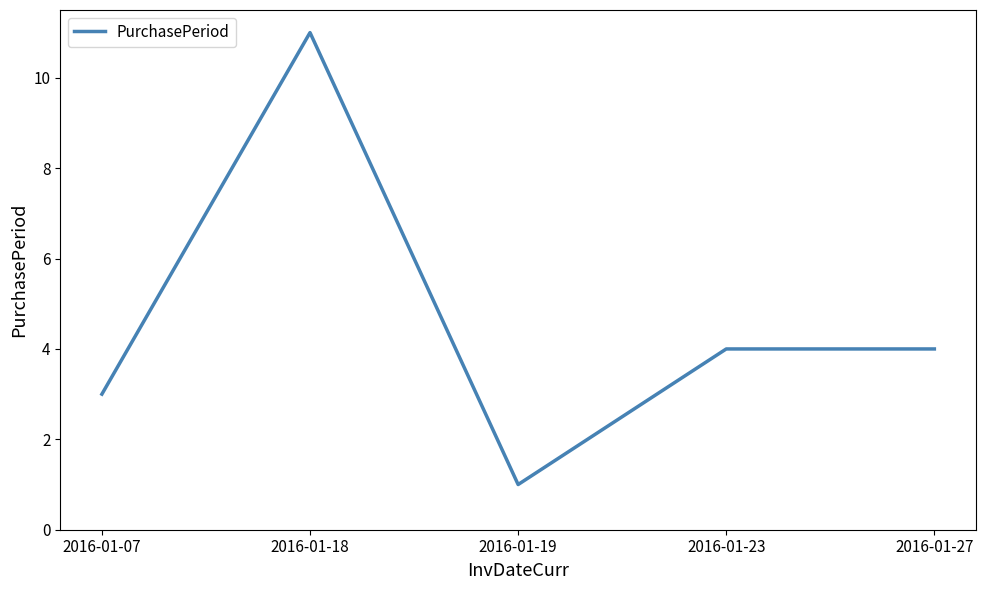

How many interior local valleys (lower than both neighbors) does the data have?

1